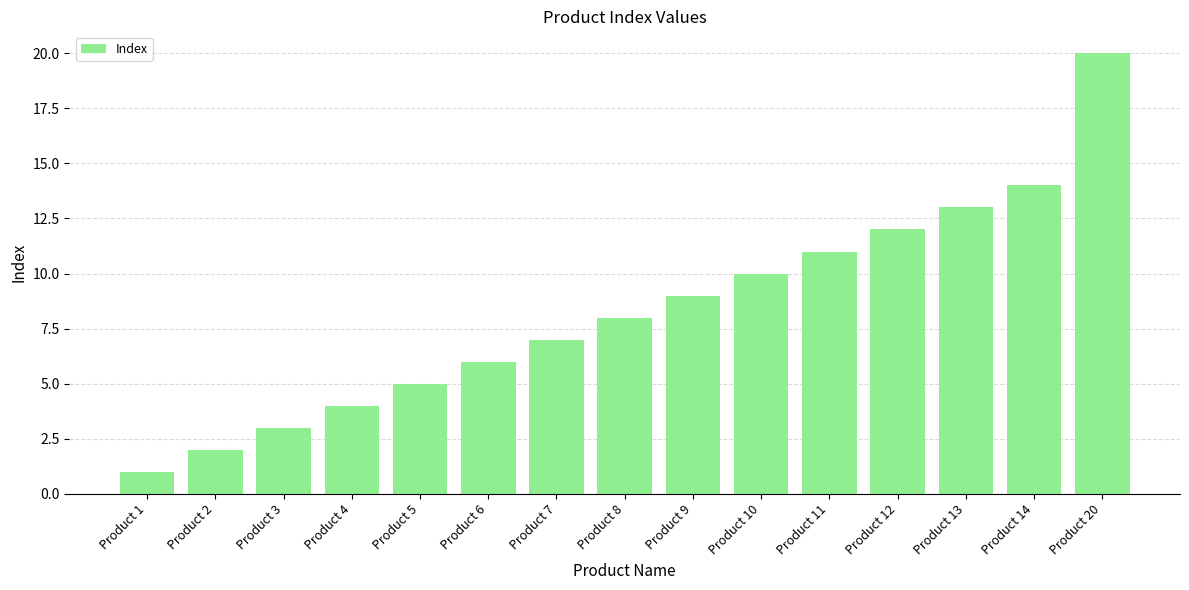

Reading right to left, list all the values displayed in this chart.

20	14	13	12	11	10	9	8	7	6	5	4	3	2	1